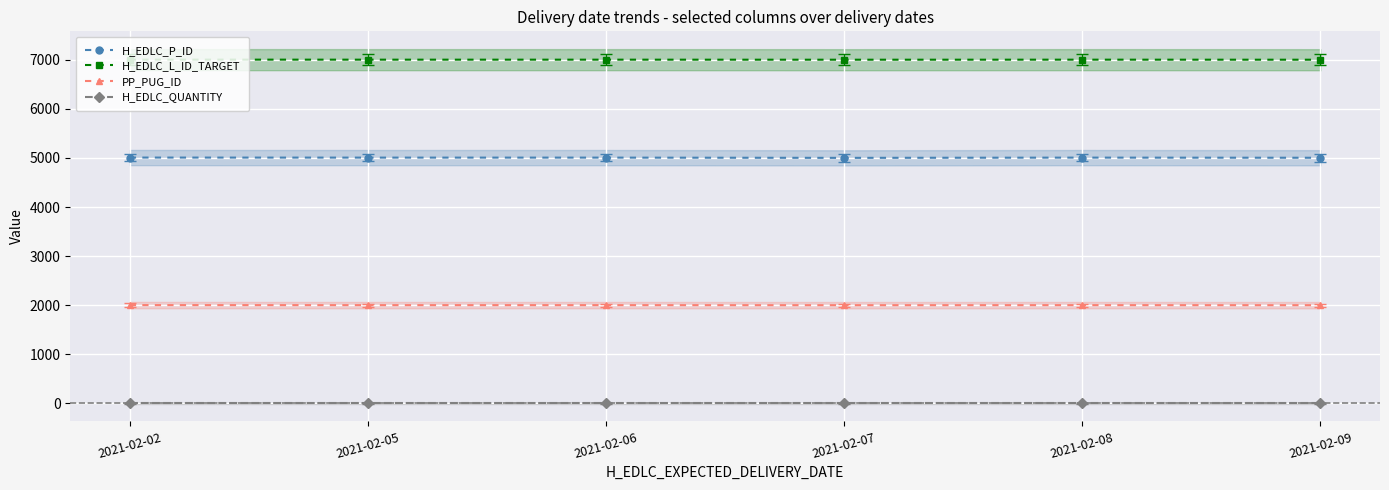

What is the sum of the H_EDLC_P_ID values at 2021-02-09 and 2021-02-05?

10011